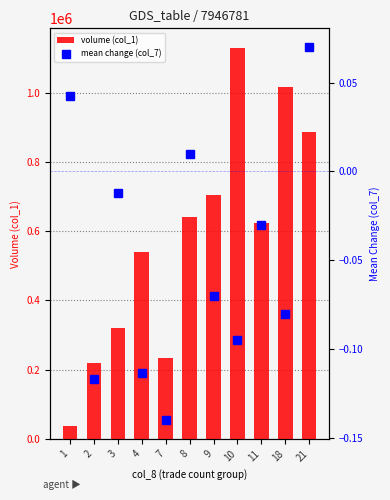

What is the difference between the volume (col_1) values at 4 and 18?

474000